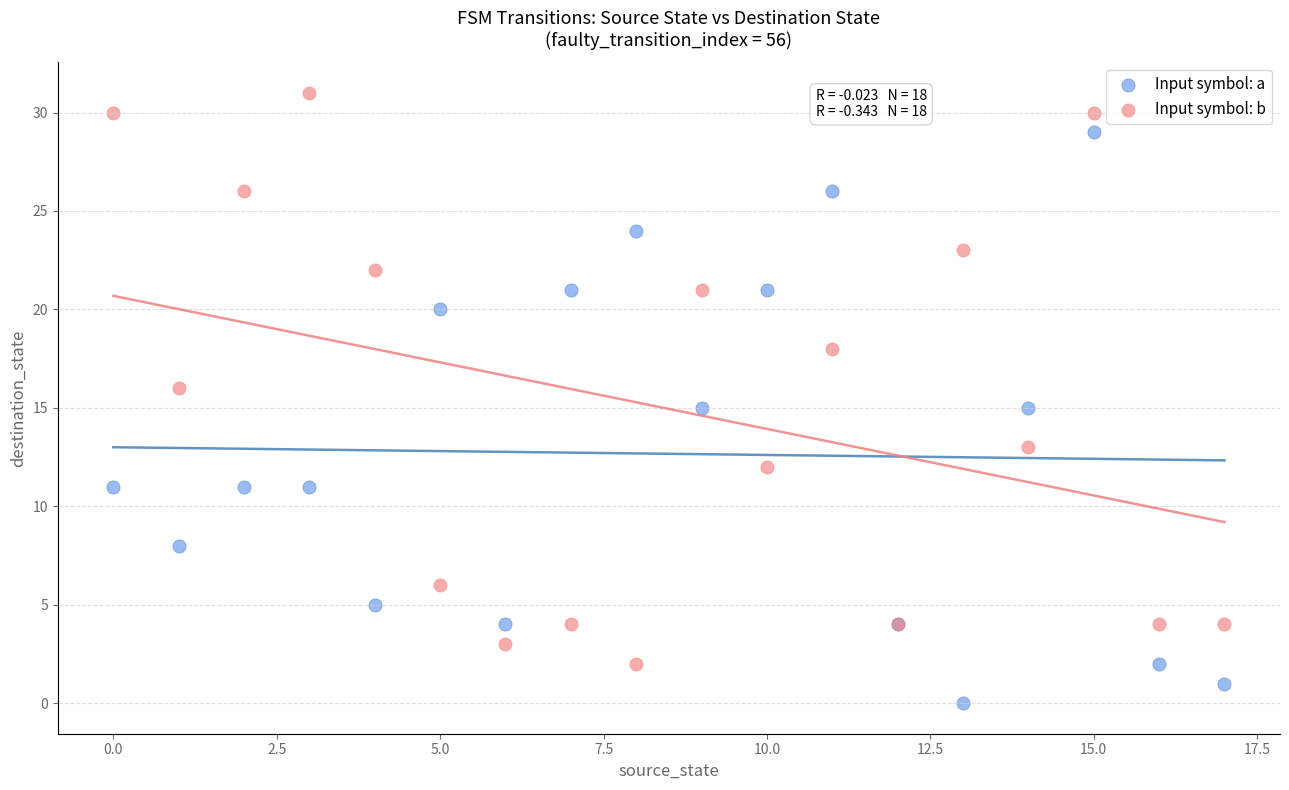

What are all the series names shown in the legend?

Input symbol: a, Input symbol: b